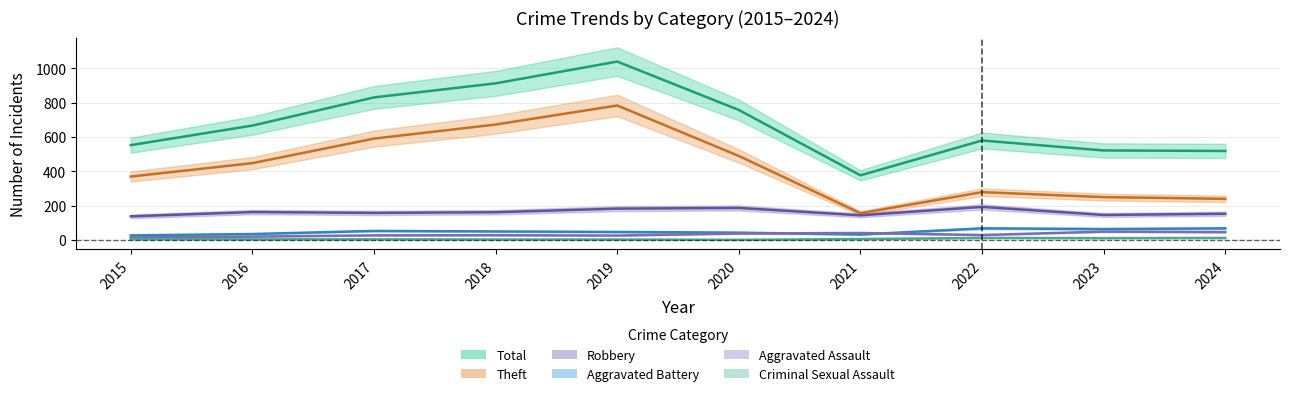

True or false: Aggravated Assault and Criminal Sexual Assault cross at least once.

False